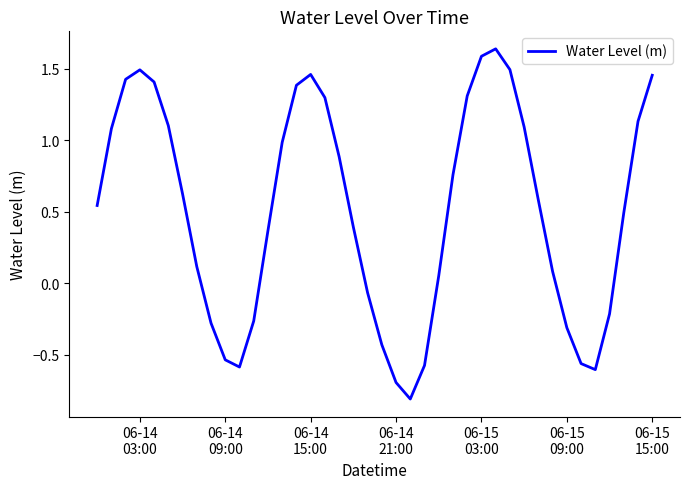

What is the difference between the maximum and minimum values?

2.5